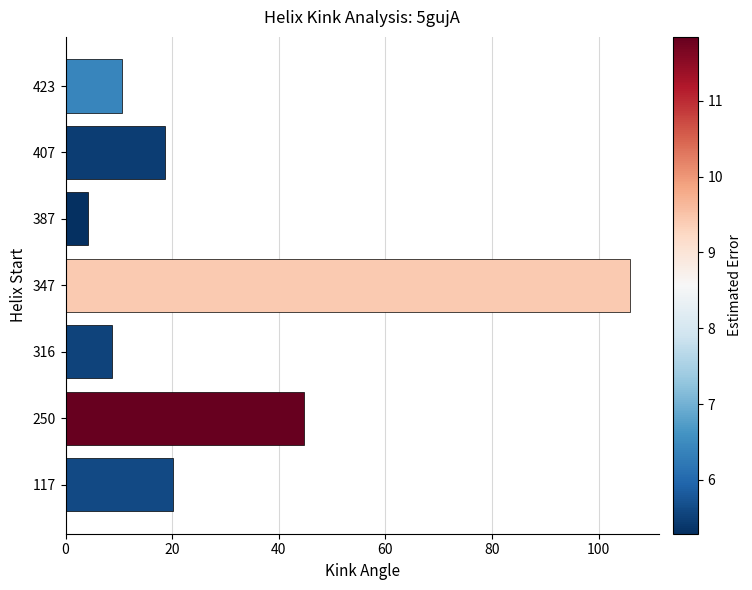

Does the chart contain stacked bars?

No